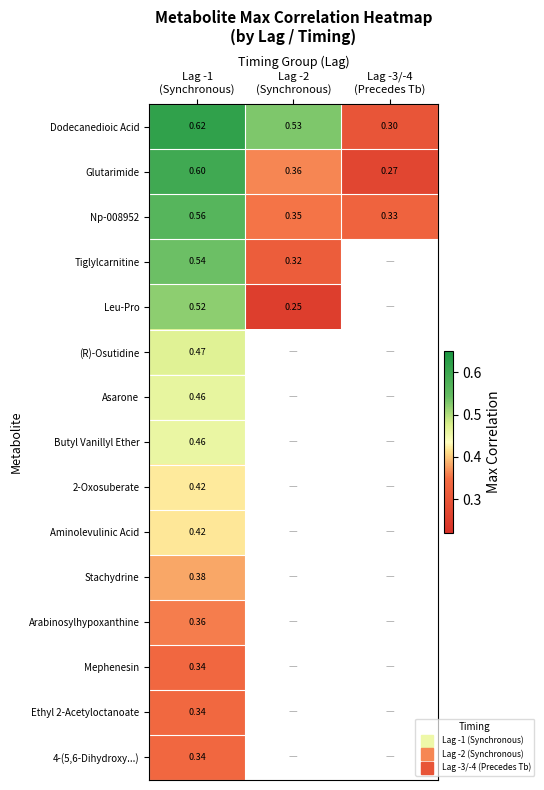

What is the minimum value shown in the chart?

0.3